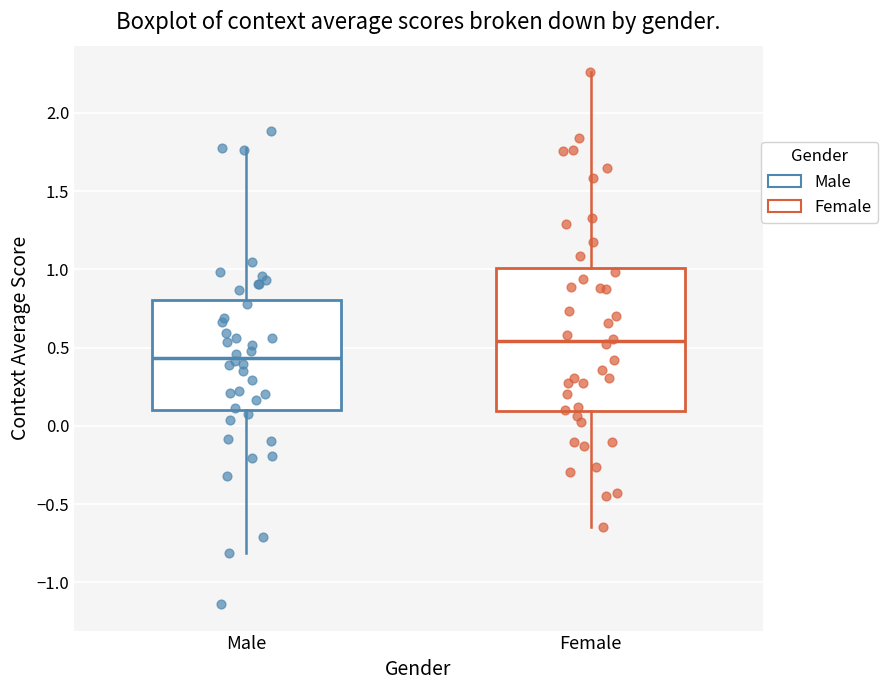

Where does the median line of the box for Female sit on the y-axis? The values are not printed on the chart, so give them approximately, as read against the axis.

0.55